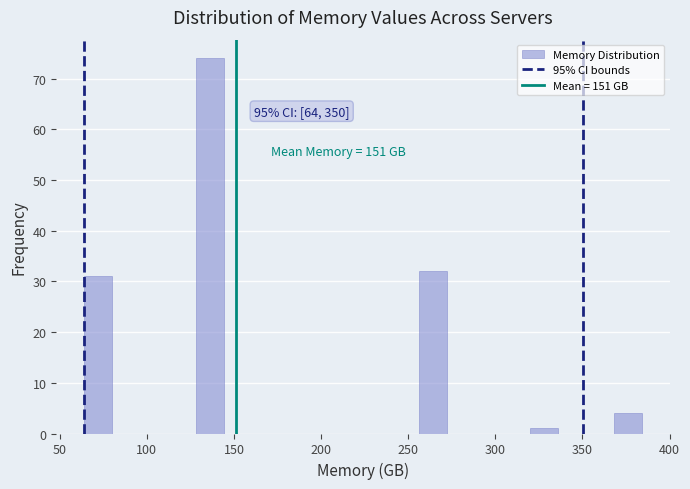

Read against the x-axis, roughly where is the centre of the tallest bar?

135